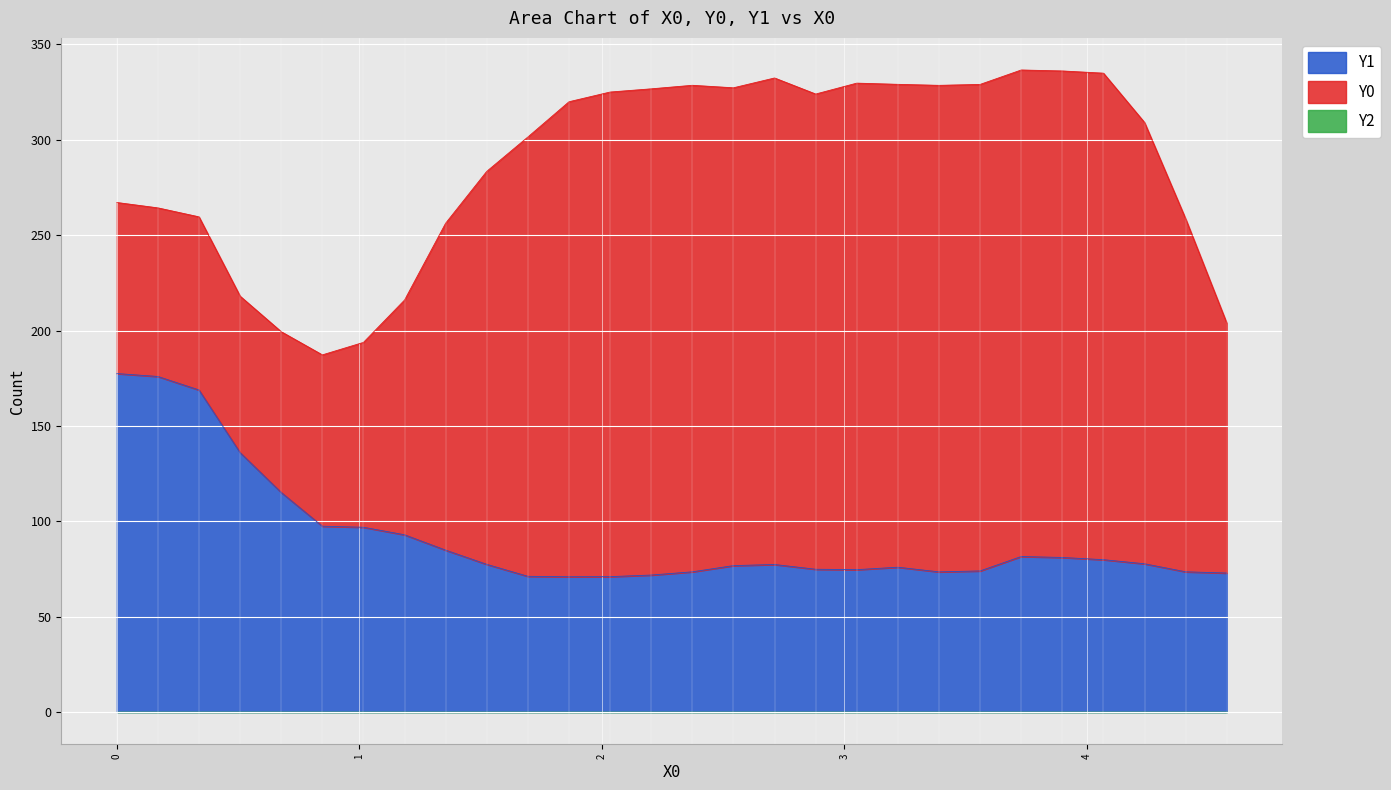

True or false: X0 and Y0 intersect in this chart.

False